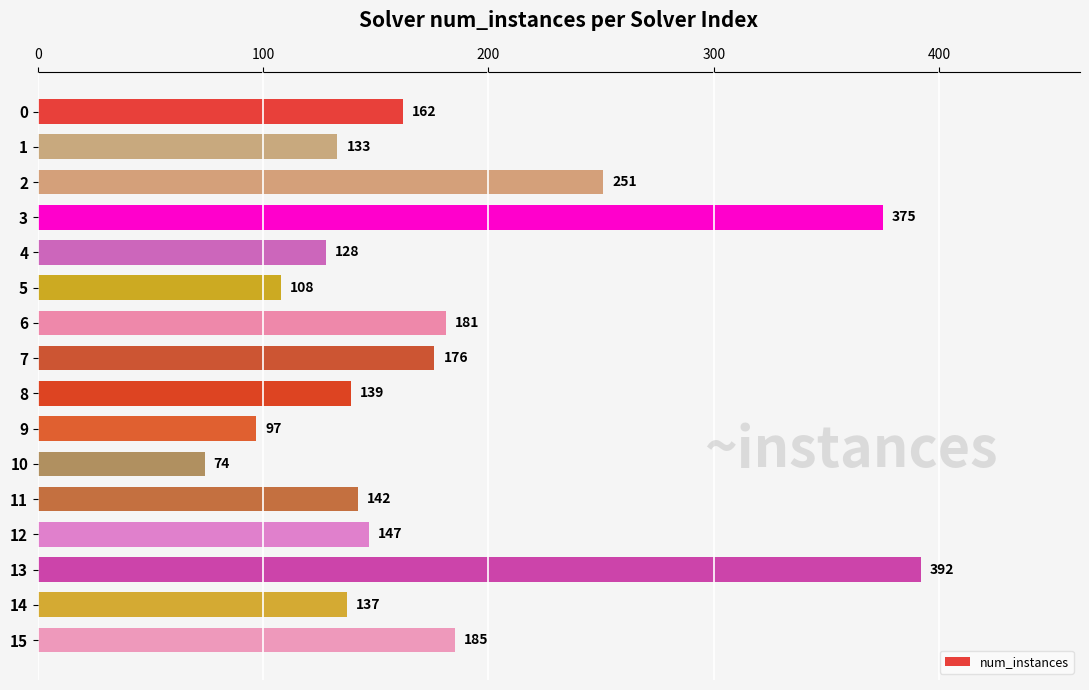

Approximately how many times larger is the value at 15 compared to 10?

2.5